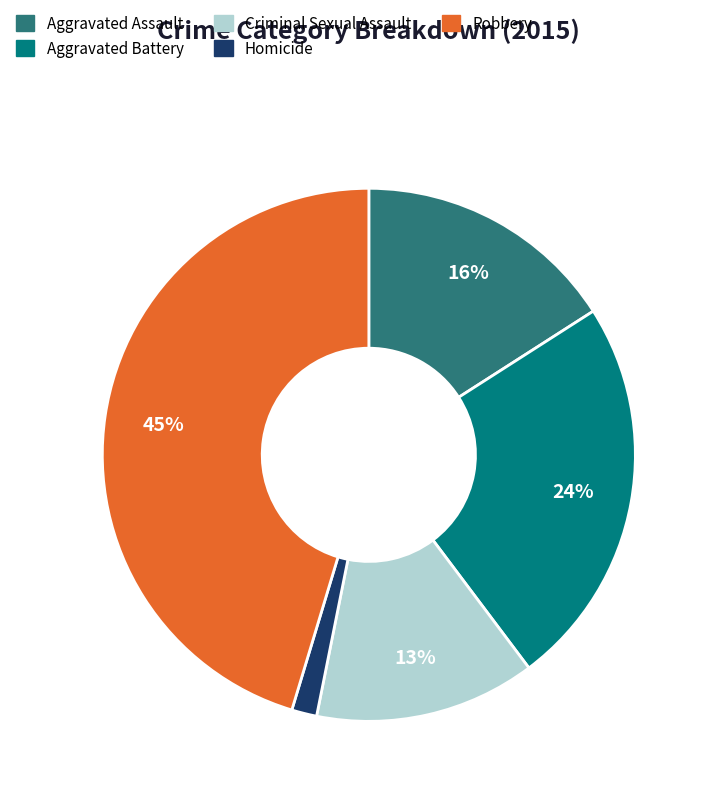

How many slices are in this pie chart?

5